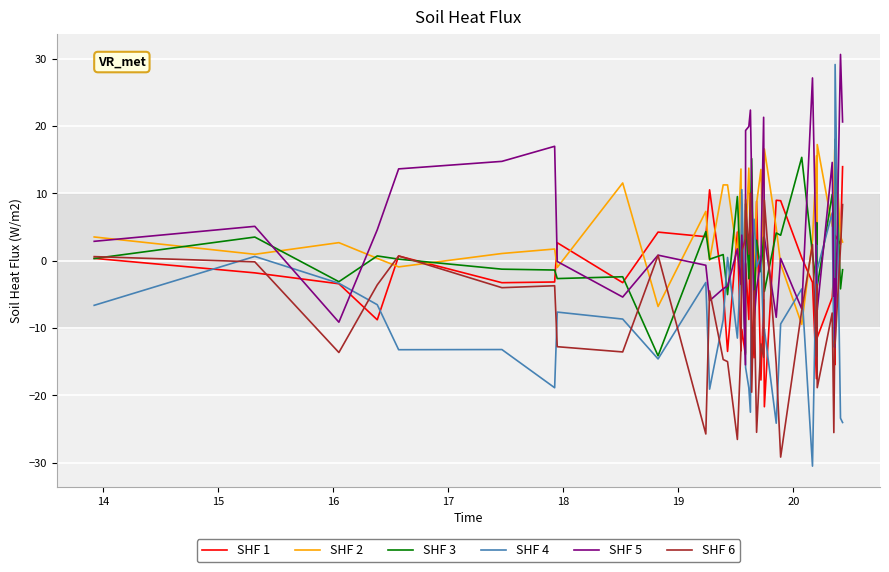

Which series has the largest range (max minus min)?

SHF 4